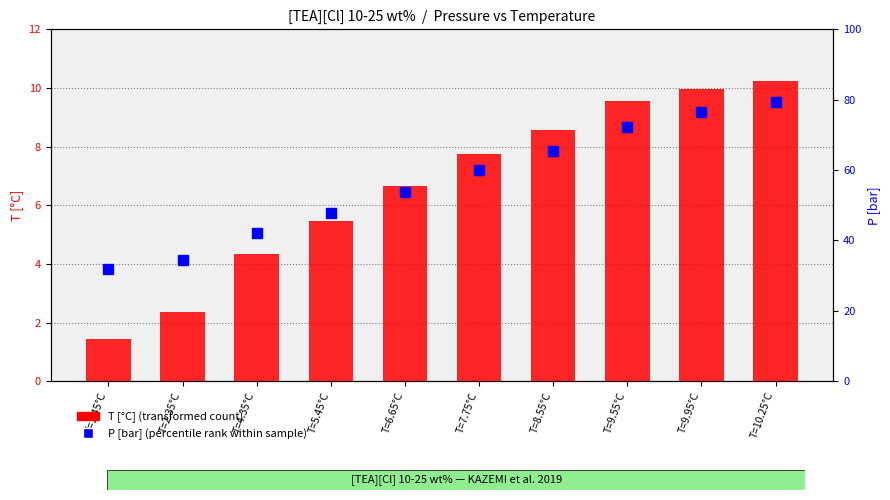

List the labels in order of T [°C] (transformed count) value, largest first.

T=10.25°C, T=9.95°C, T=9.55°C, T=8.55°C, T=7.75°C, T=6.65°C, T=5.45°C, T=4.35°C, T=2.35°C, T=1.45°C